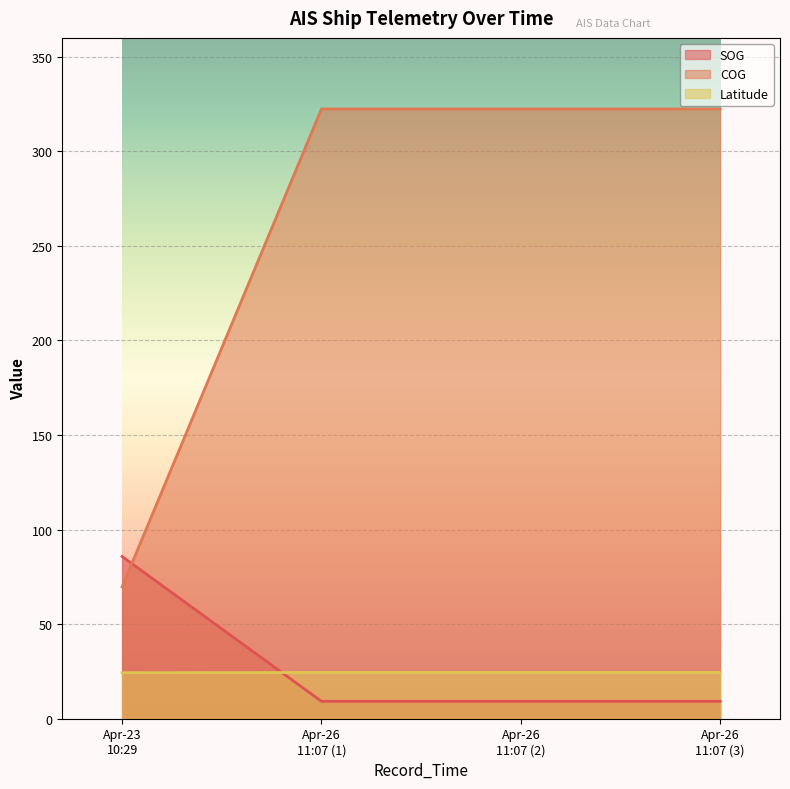

What is the difference between the maximum and minimum values in the COG series?

252.7